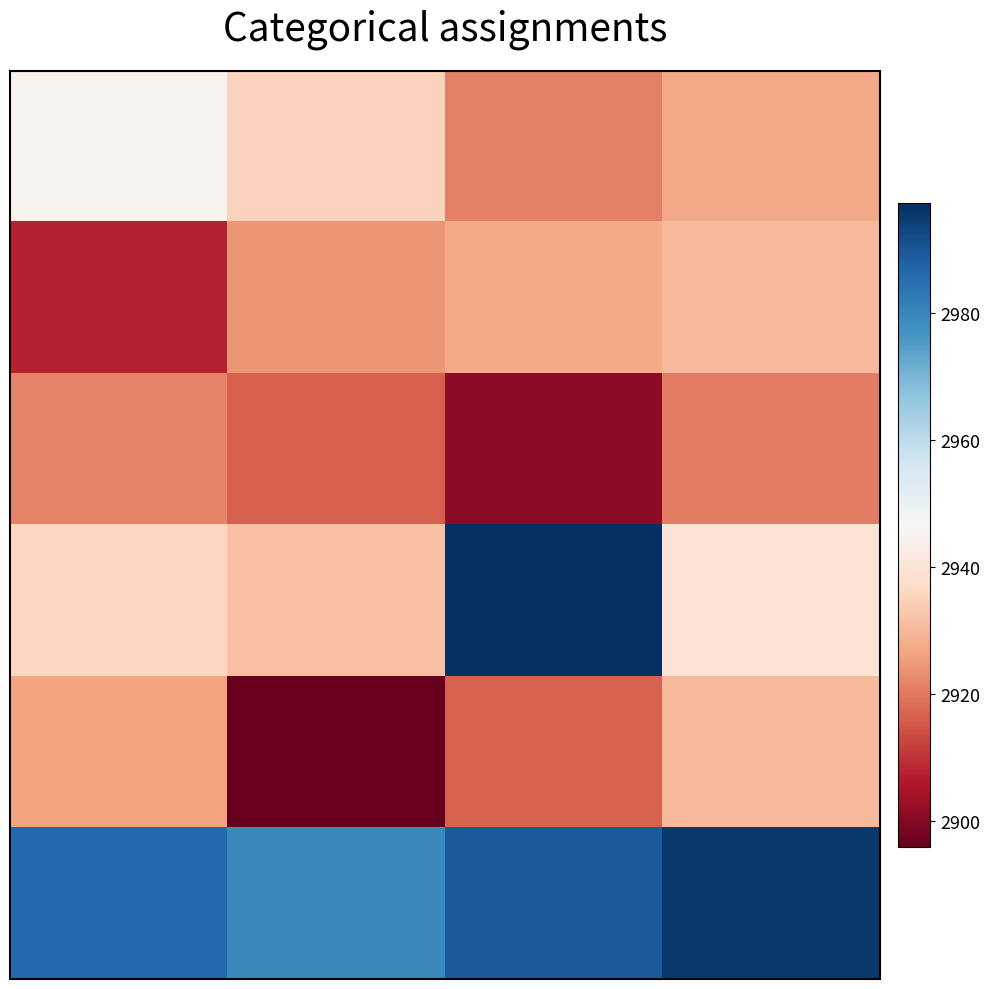

At which category is the sum across all series the highest?

2